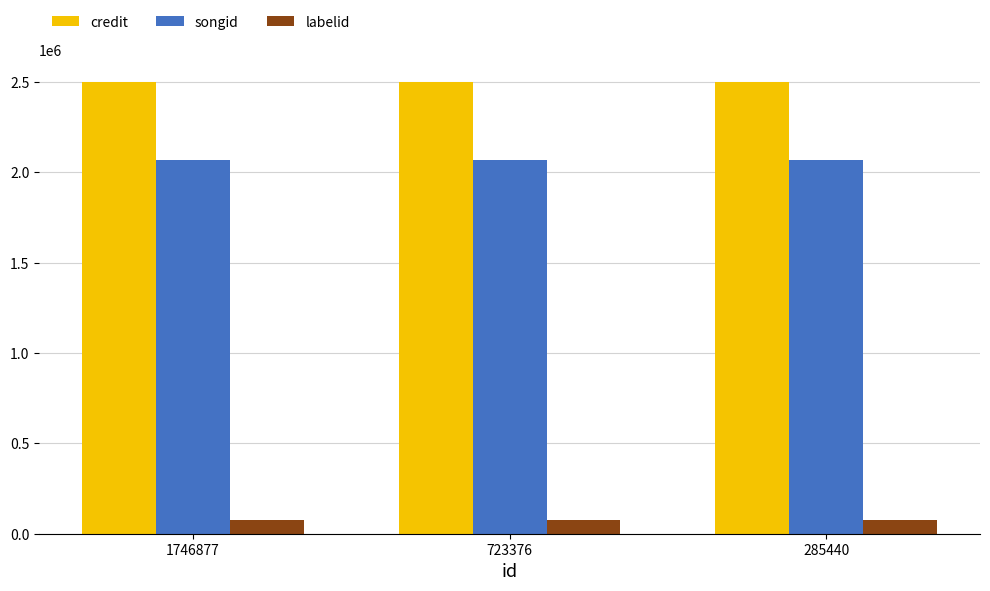

Is the value of credit at 285440 greater than the value of songid at 723376?

Yes